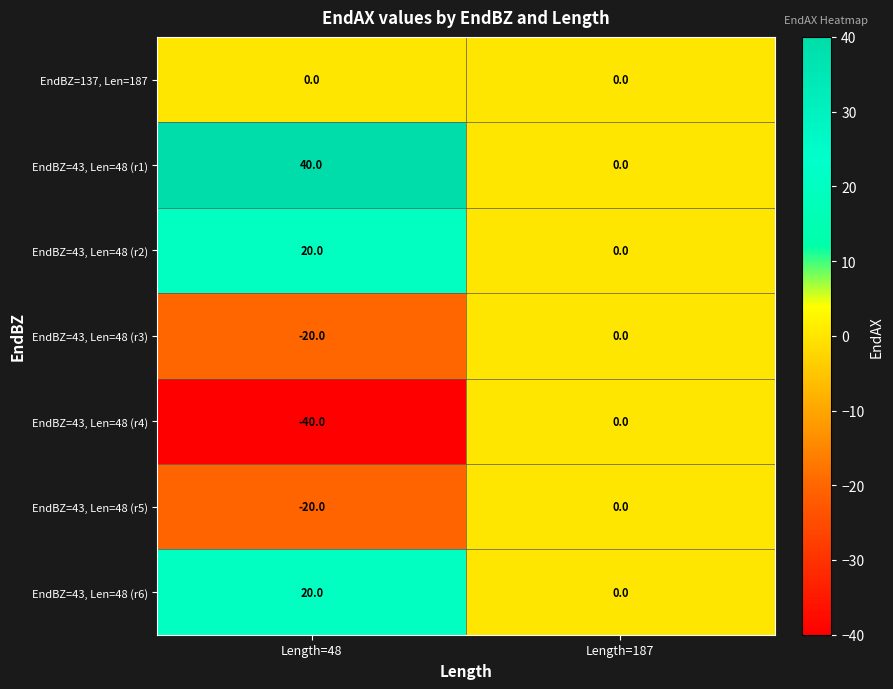

True or false: EndBZ=43, Len=48 (r2) has a value of 0 at Length=187.

True